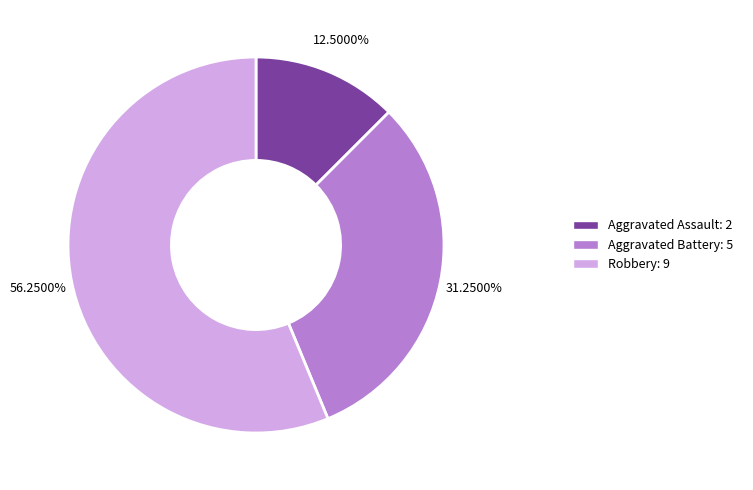

Is Aggravated Battery the majority of the pie?

No